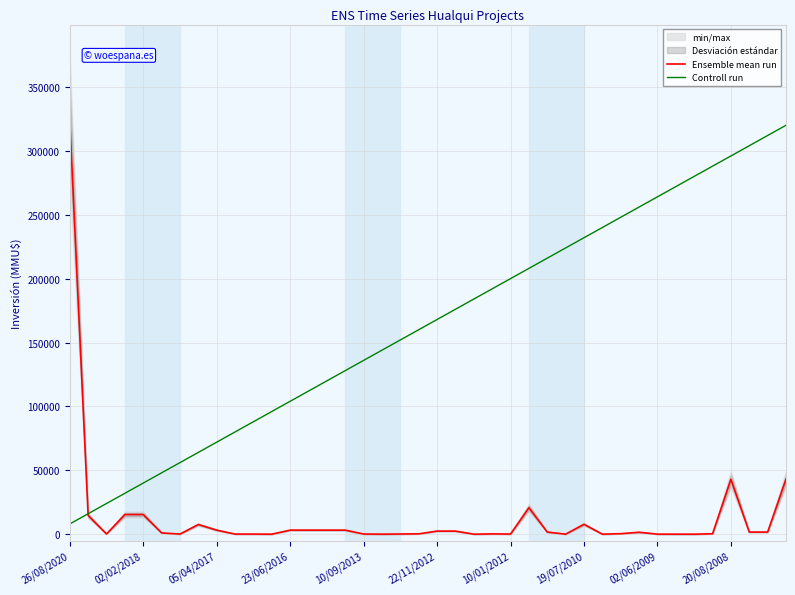

Is this an area chart (filled region under the line)?

No